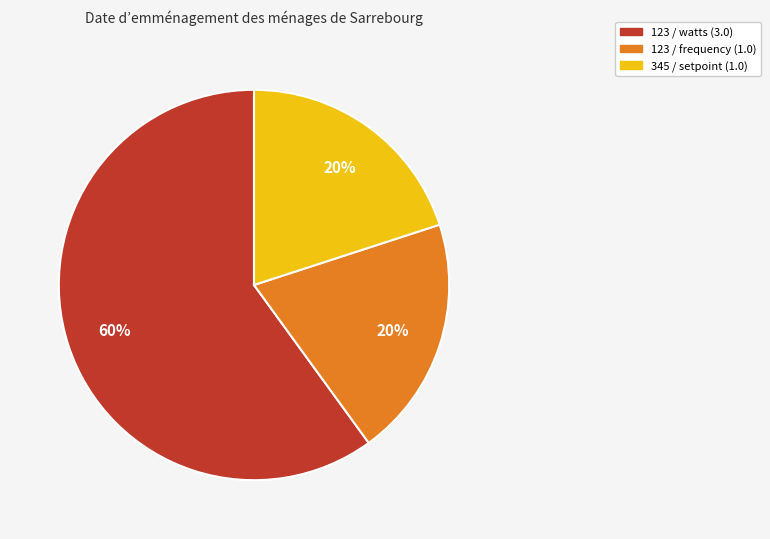

How many segments does this pie chart have?

3